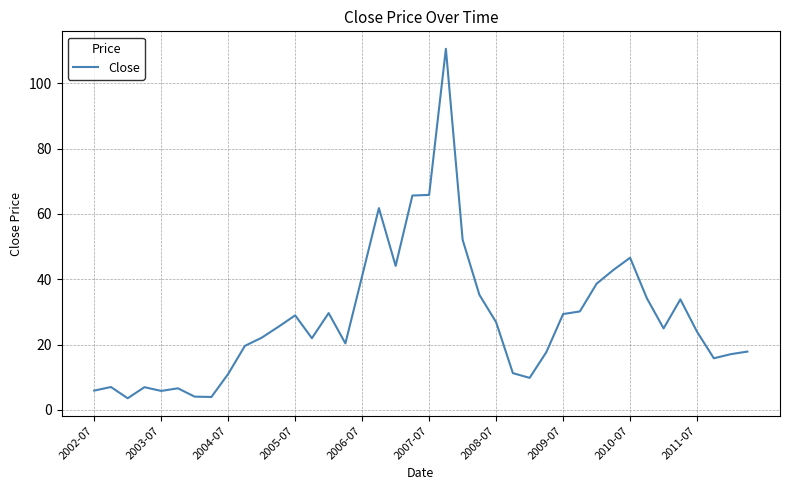

What is the maximum value shown in the chart?

110.6